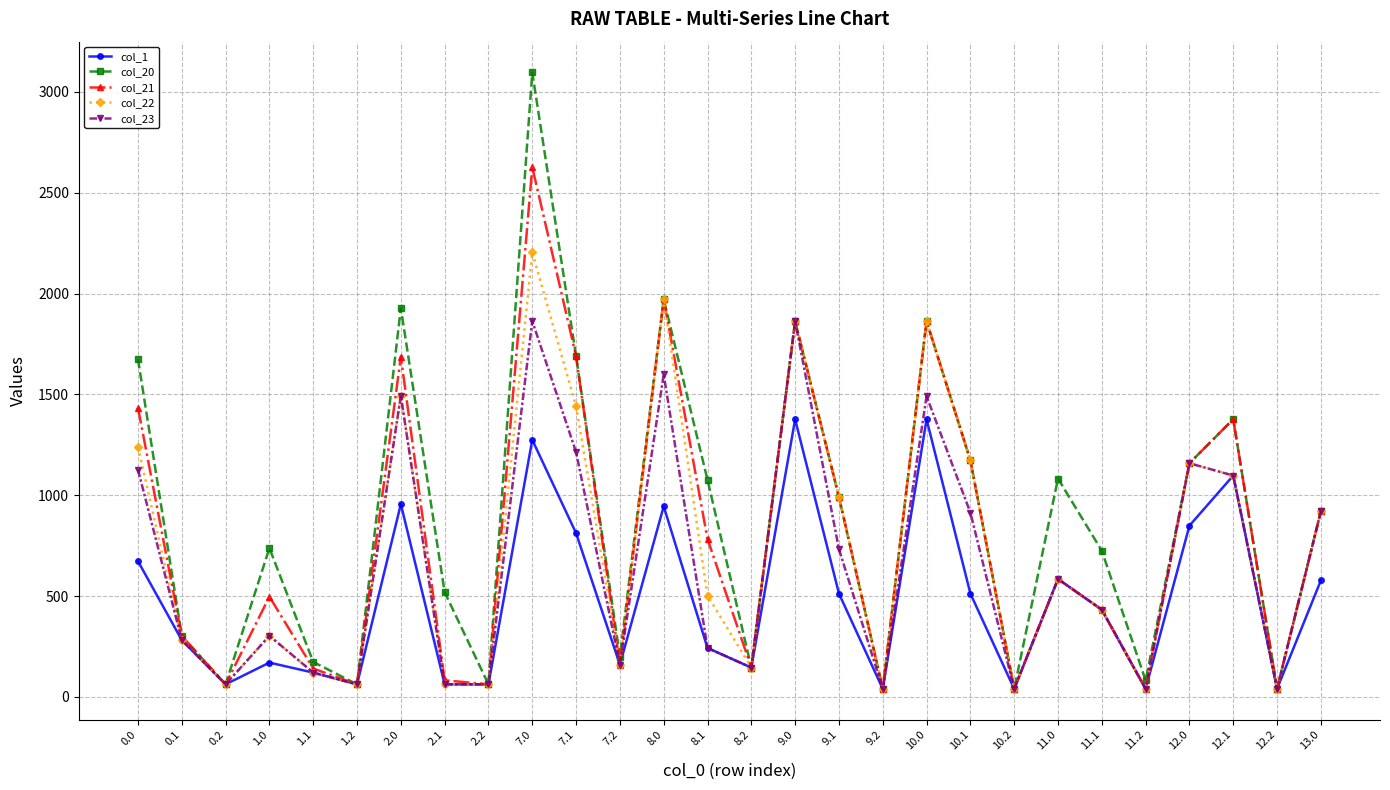

Is the value of col_20 at 2.1 greater than the value of col_23 at 1.2?

Yes